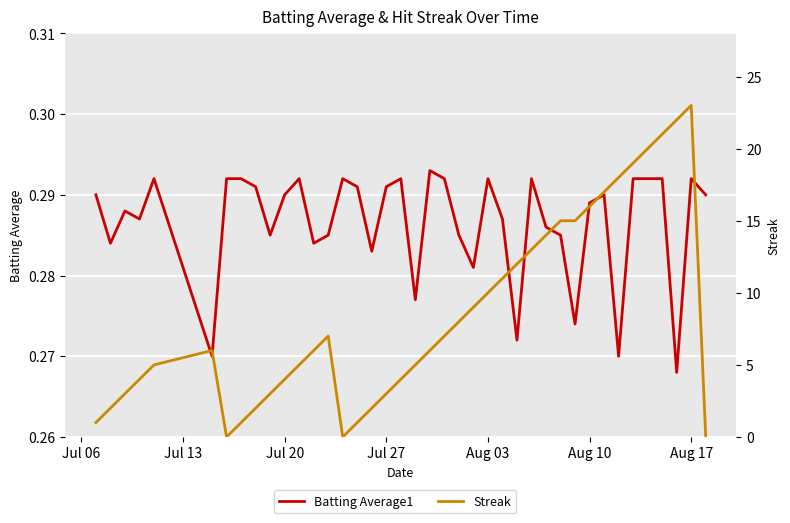

What is the difference between the highest and lowest values at Aug 10?

15.7